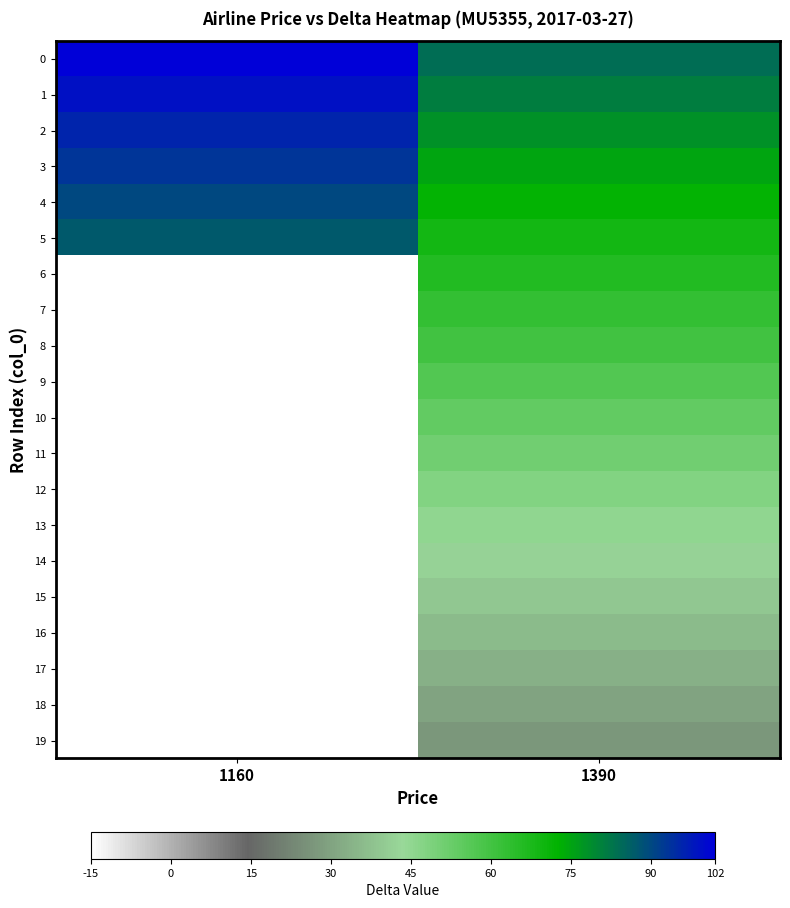

Count the number of data series in this chart.

20